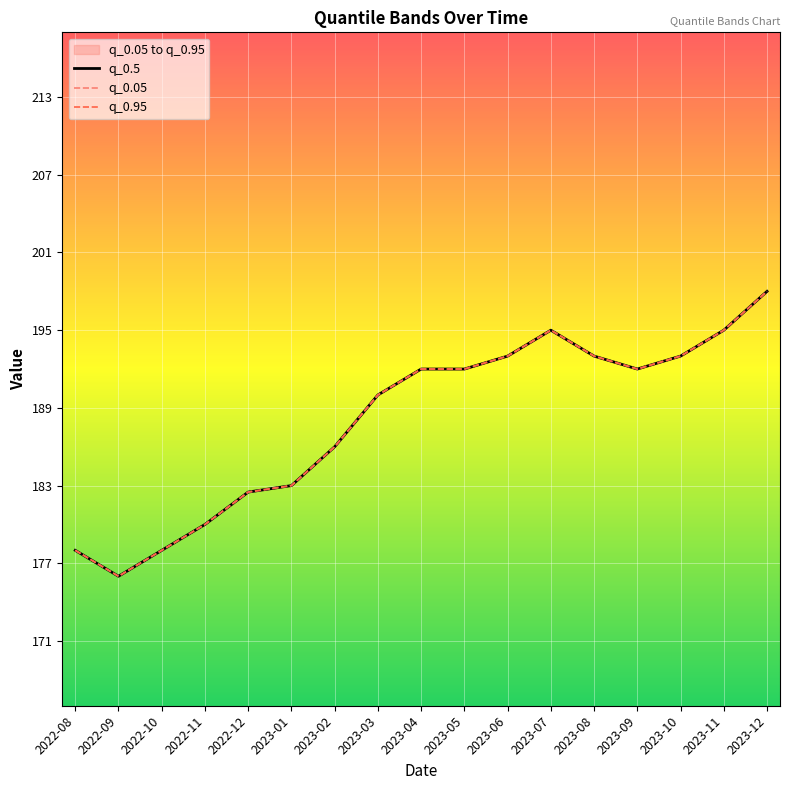

At which category does q_0.95 reach its first local peak?

2023-07